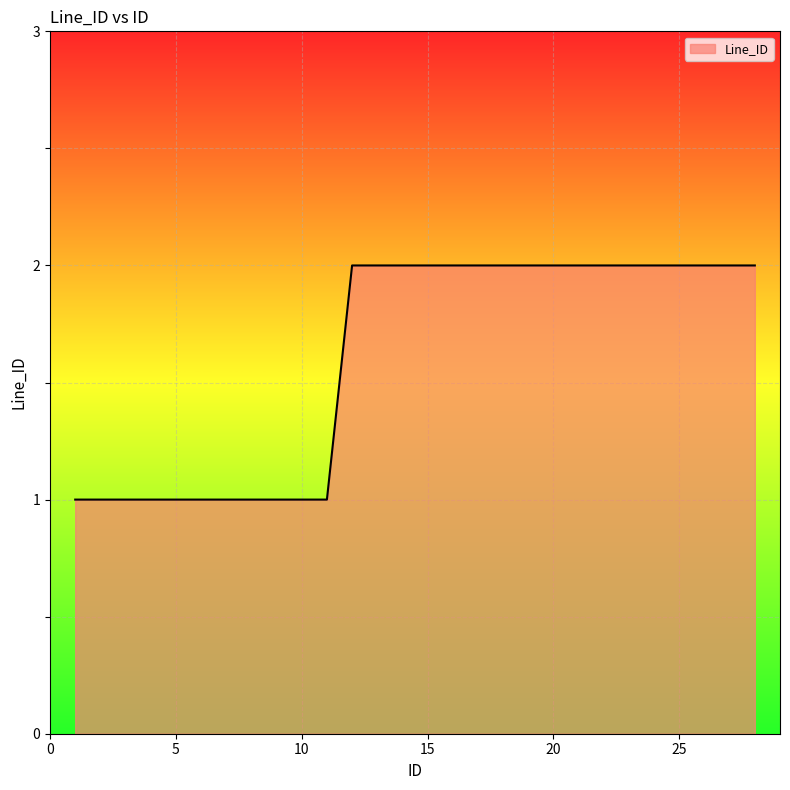

Does the chart have visible grid lines?

Yes